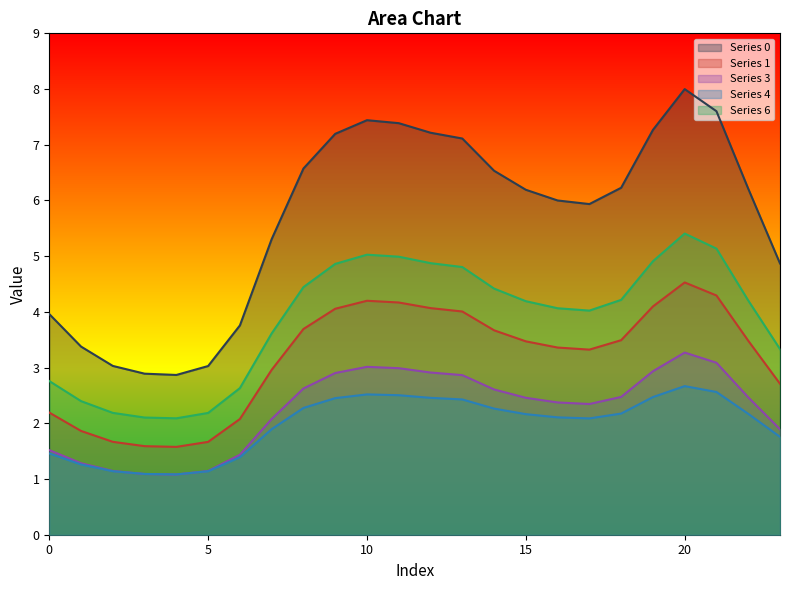

How many interior local peaks does the 4 series have?

2